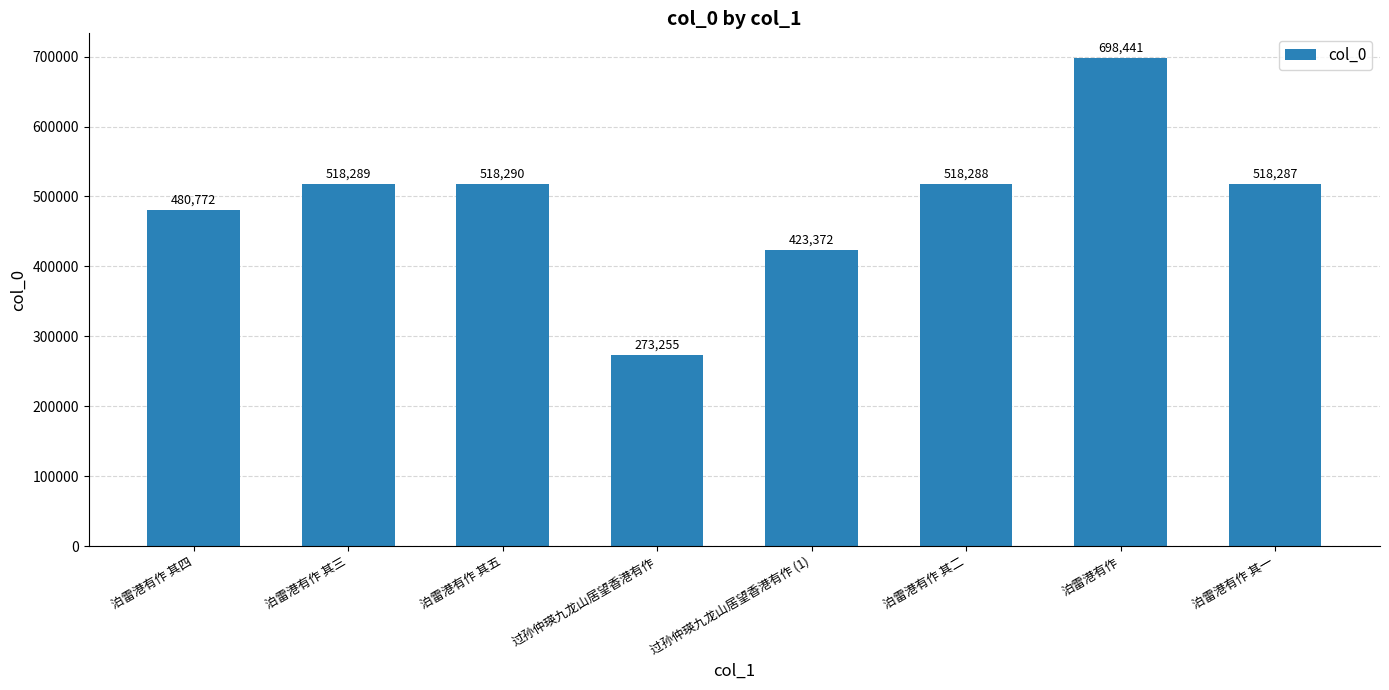

What is the label of the 8th bar from the left?

泊雷港有作 其一